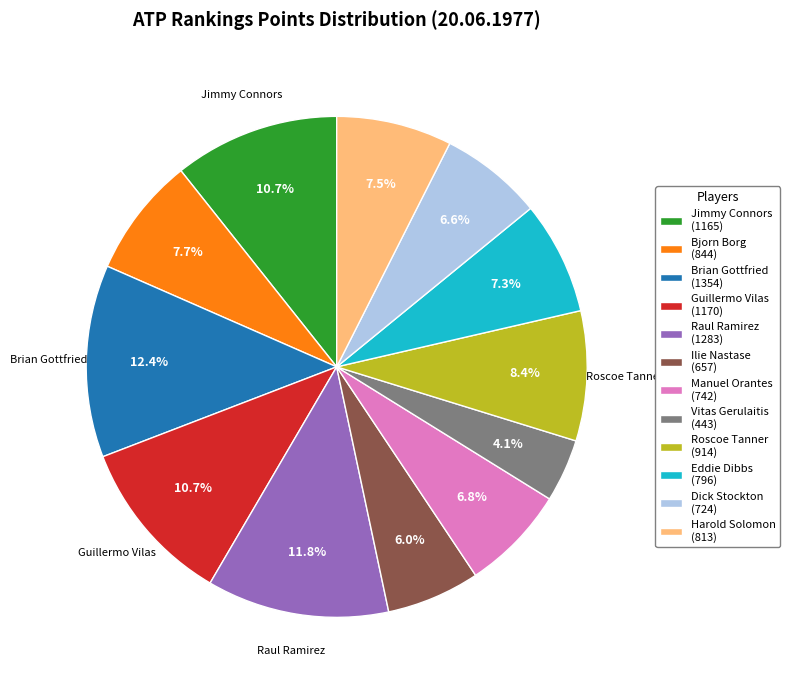

Is there a majority slice in this chart?

No